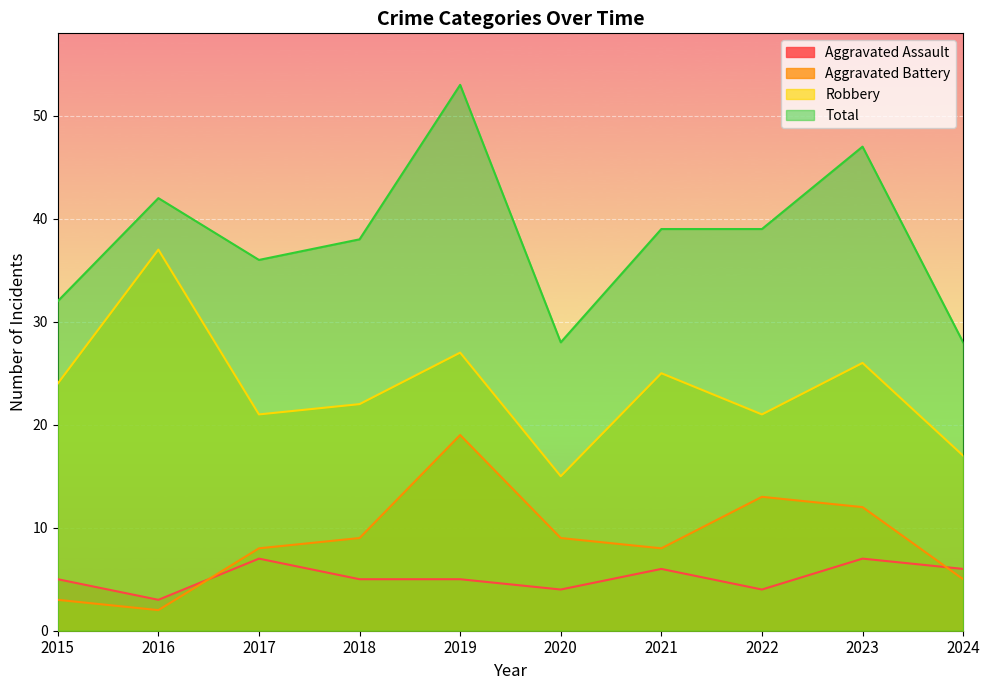

How many values in the Aggravated Battery series are below 9?

5